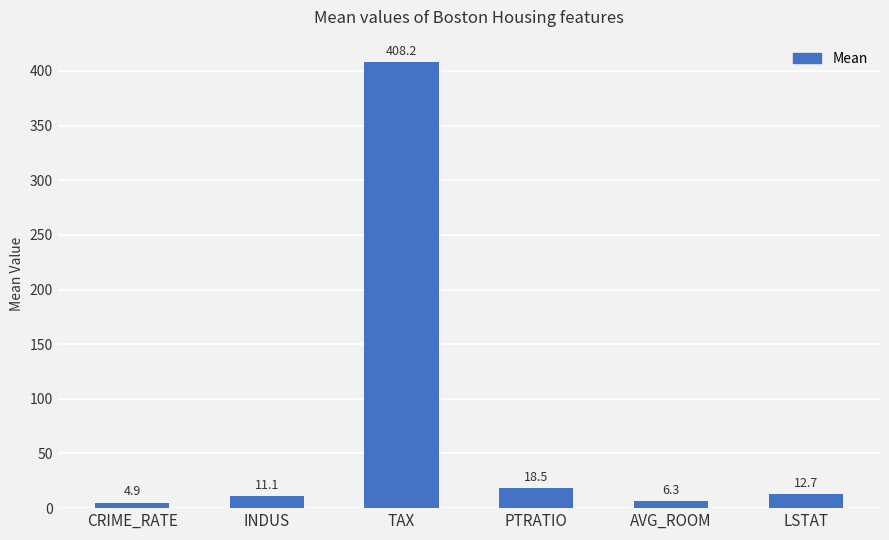

What is the sum of all values?

461.6